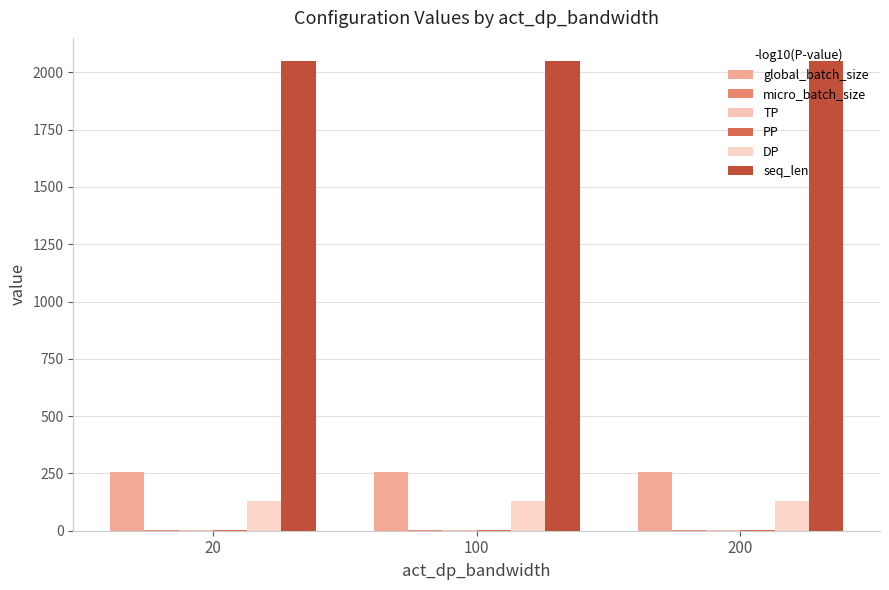

Which series changed the most between 20 and 200?

global_batch_size